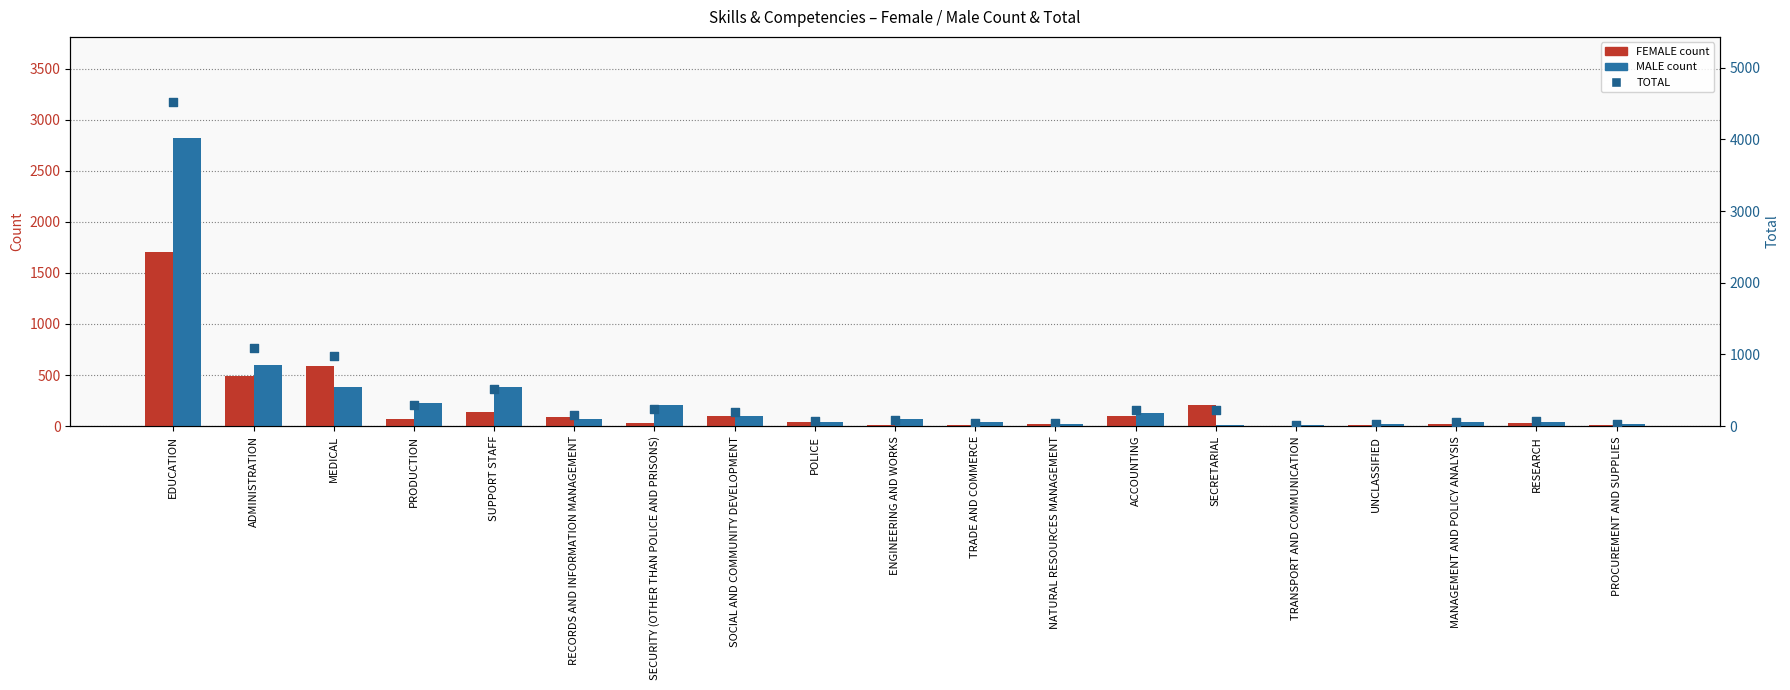

Is the value of TOTAL at SECURITY (OTHER THAN POLICE AND PRISONS) greater than the value of FEMALE at MANAGEMENT AND POLICY ANALYSIS?

Yes